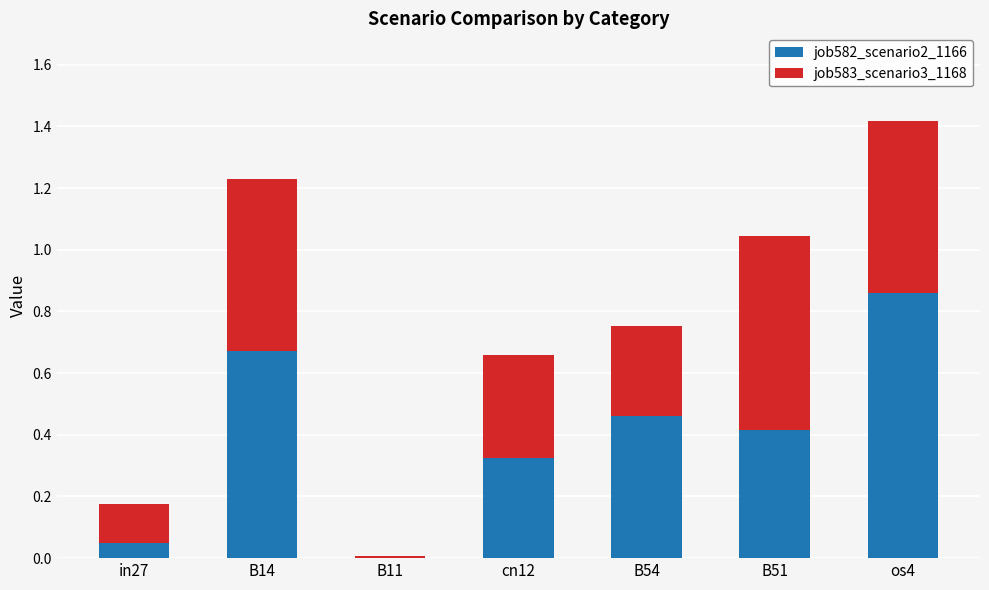

The job582_scenario2_1166 series shows 0.1 at B54. True or false?

False